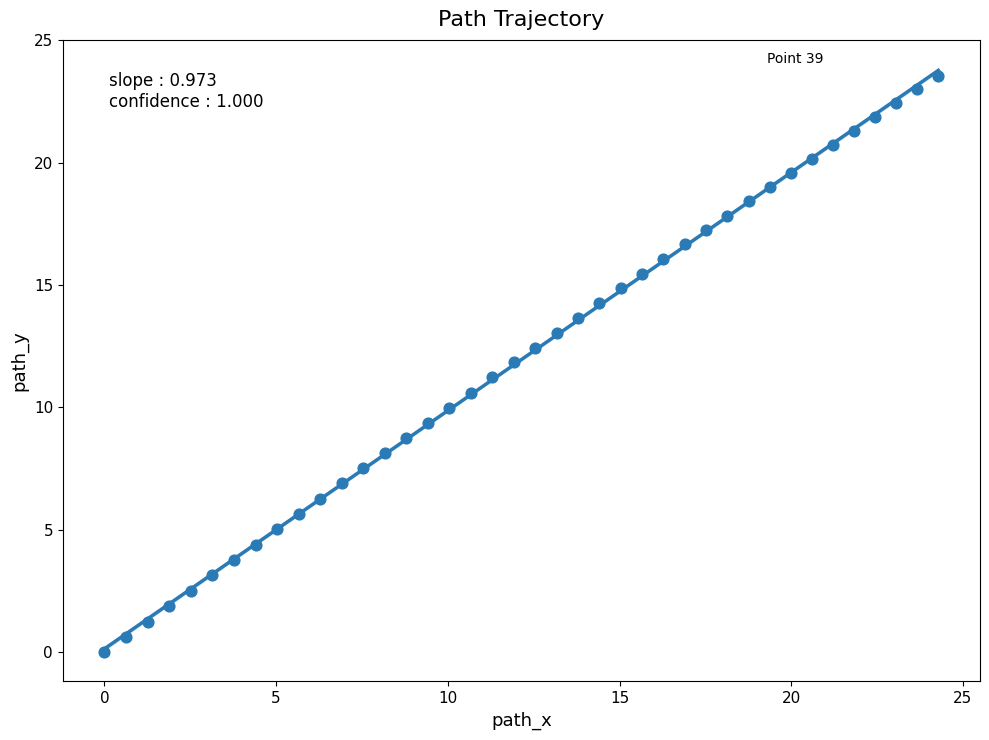

What is the range of X values (max minus min)?

24.3